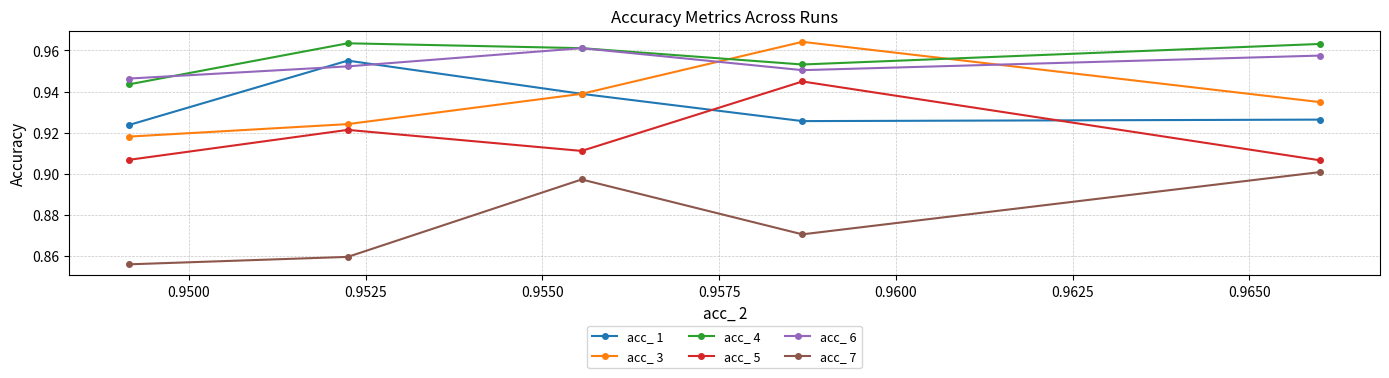

What is the highest value of the acc_ 6 series?

1.0